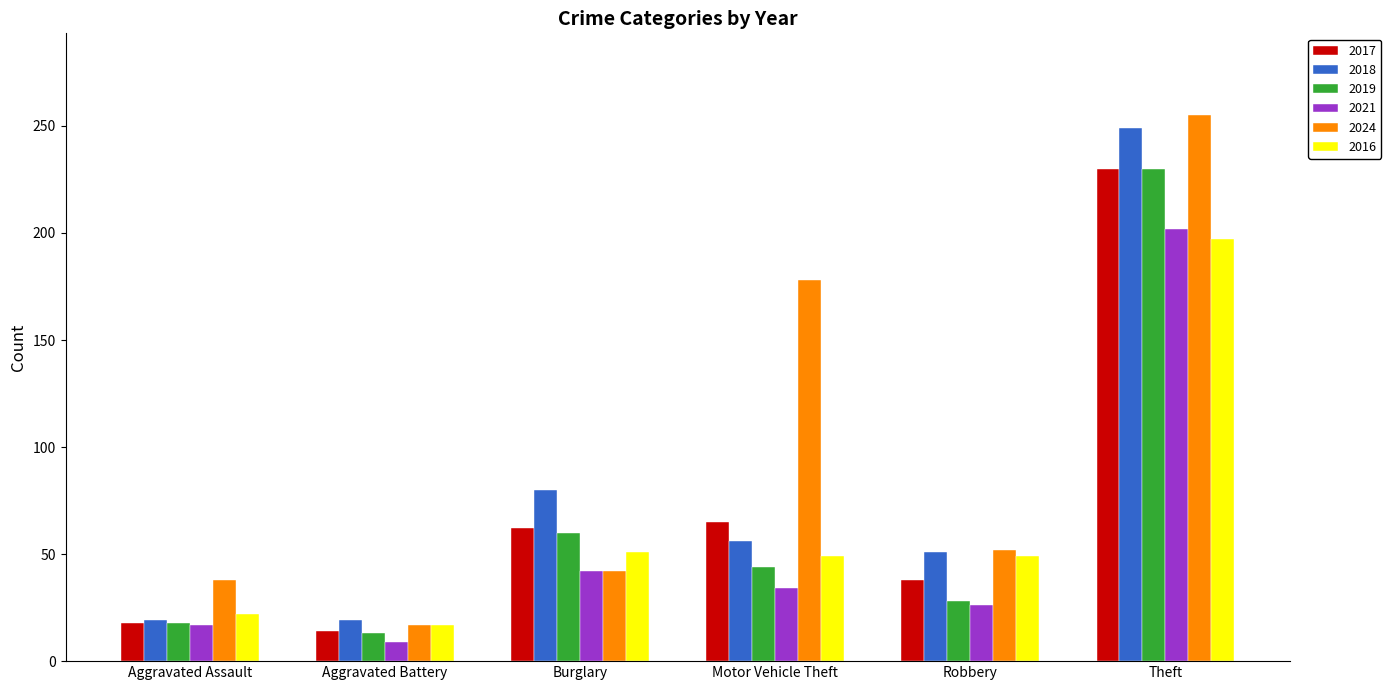

What is the difference between the 2019 values at Motor Vehicle Theft and Aggravated Battery?

31